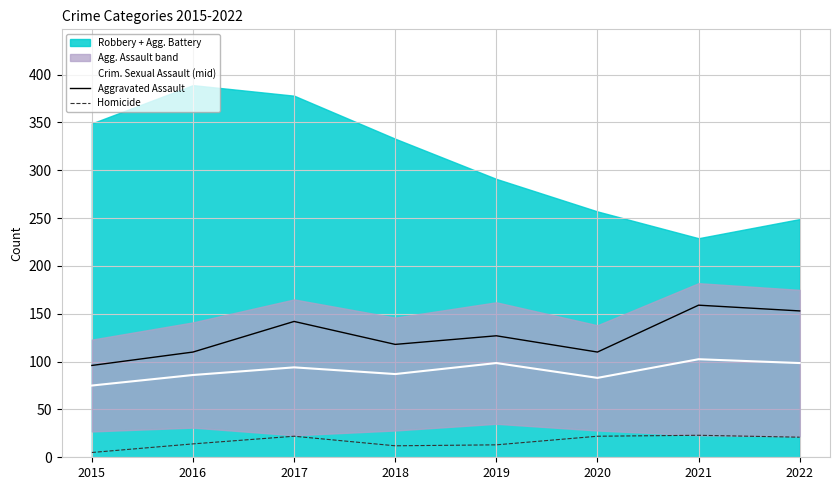

How many lines are shown in the chart?

3